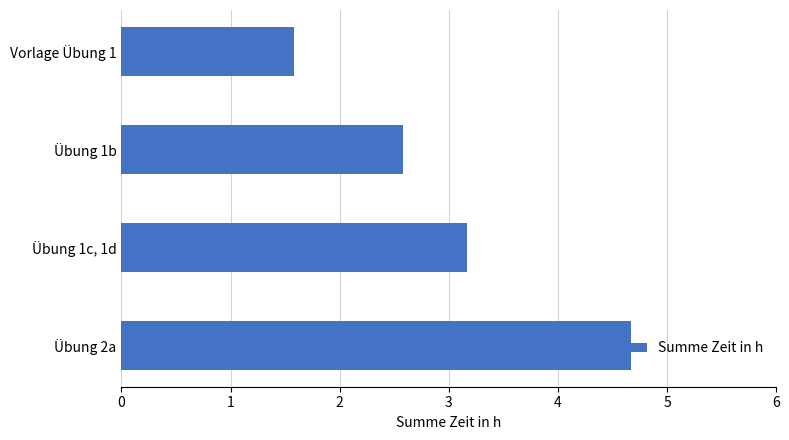

What position from the top is Übung 1c, 1d?

3